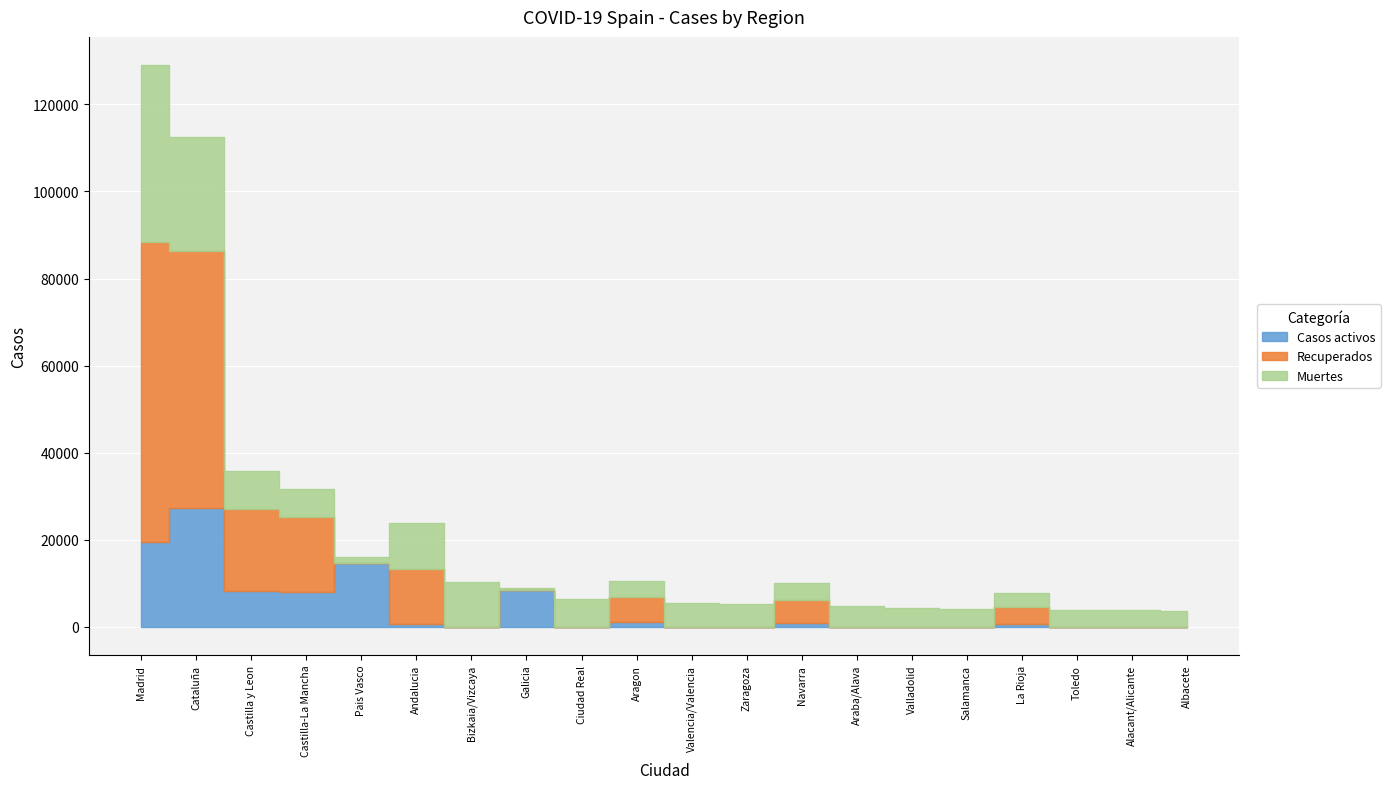

Which label corresponds to the smallest value in the chart?

Bizkaia/Vizcaya